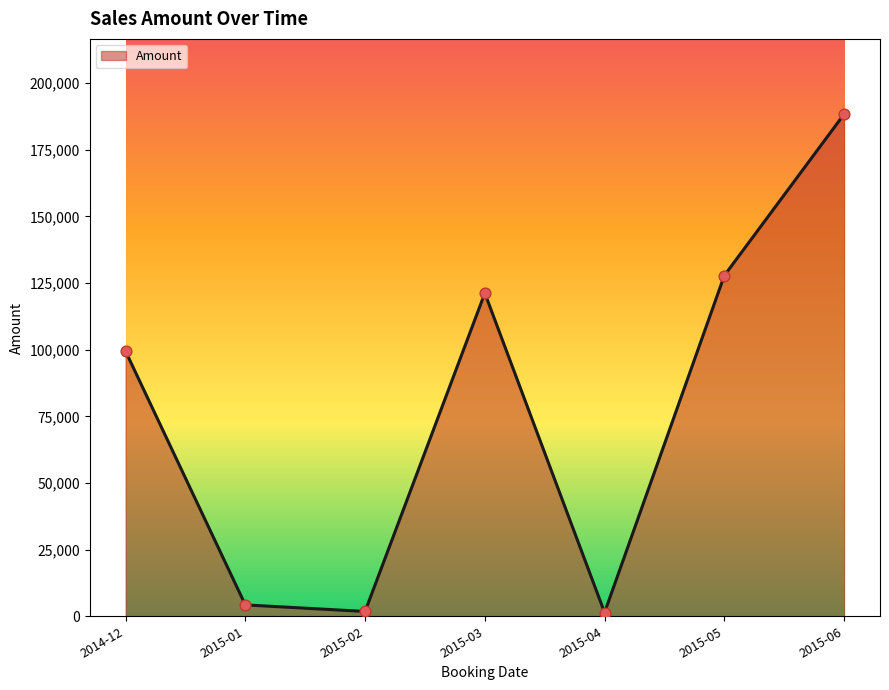

What is the change in value from 2015-03 to 2015-06?

+67129.9